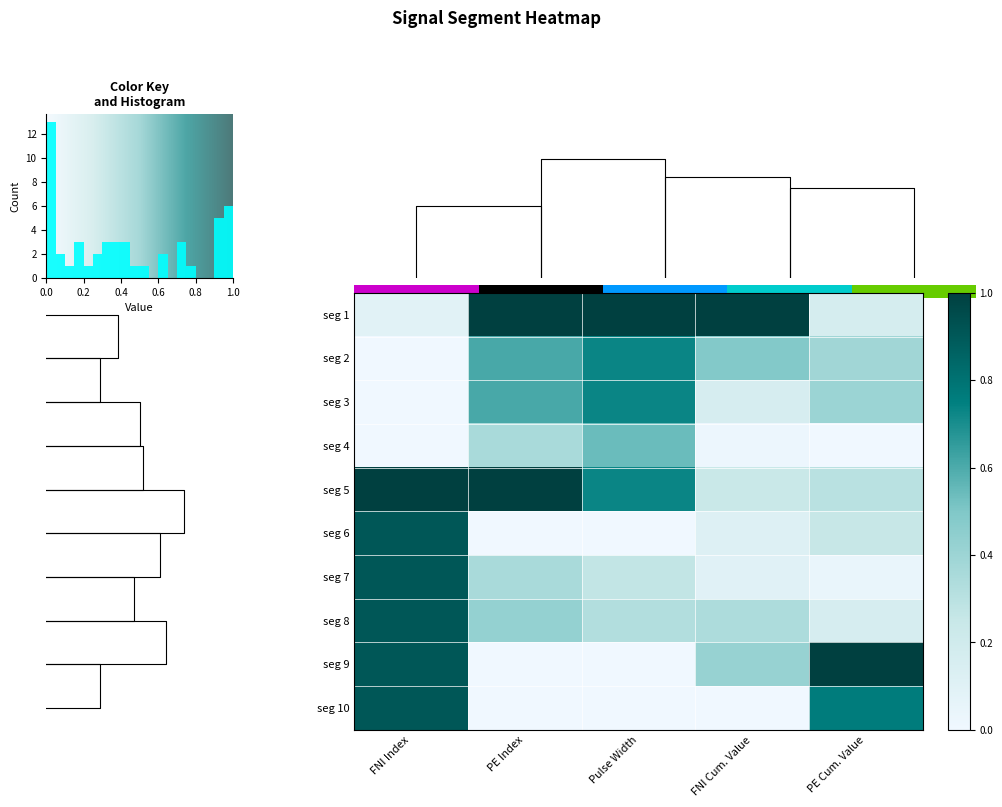

Reading left to right, extract all data points from this chart.

seg 1: FNI Index=0.1	PE Index=1.0	Pulse Width=1.0	FNI Cum. Value=1.0	PE Cum. Value=0.2
seg 2: FNI Index=0.0	PE Index=0.6	Pulse Width=0.7	FNI Cum. Value=0.5	PE Cum. Value=0.4
seg 3: FNI Index=0.0	PE Index=0.6	Pulse Width=0.7	FNI Cum. Value=0.2	PE Cum. Value=0.4
seg 4: FNI Index=0.0	PE Index=0.4	Pulse Width=0.5	FNI Cum. Value=0.0	PE Cum. Value=0.0
seg 5: FNI Index=1.0	PE Index=1.0	Pulse Width=0.7	FNI Cum. Value=0.2	PE Cum. Value=0.3
seg 6: FNI Index=0.9	PE Index=0.0	Pulse Width=0.0	FNI Cum. Value=0.1	PE Cum. Value=0.3
seg 7: FNI Index=0.9	PE Index=0.4	Pulse Width=0.3	FNI Cum. Value=0.1	PE Cum. Value=0.0
seg 8: FNI Index=0.9	PE Index=0.4	Pulse Width=0.3	FNI Cum. Value=0.3	PE Cum. Value=0.2
seg 9: FNI Index=0.9	PE Index=0.0	Pulse Width=0.0	FNI Cum. Value=0.4	PE Cum. Value=1.0
seg 10: FNI Index=0.9	PE Index=0.0	Pulse Width=0.0	FNI Cum. Value=0.0	PE Cum. Value=0.8